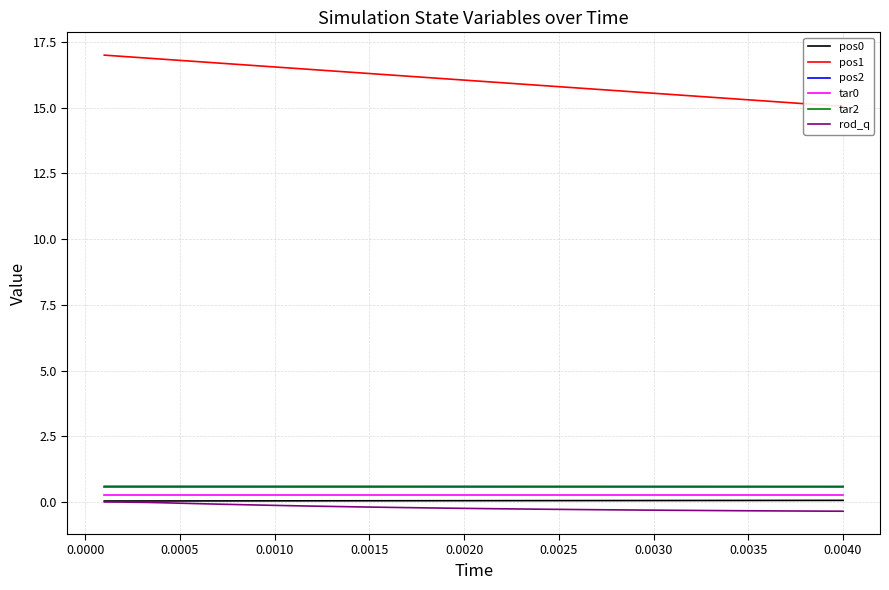

List the series in order of their peak value, lowest first.

rod_q, pos0, tar0, tar2, pos2, pos1